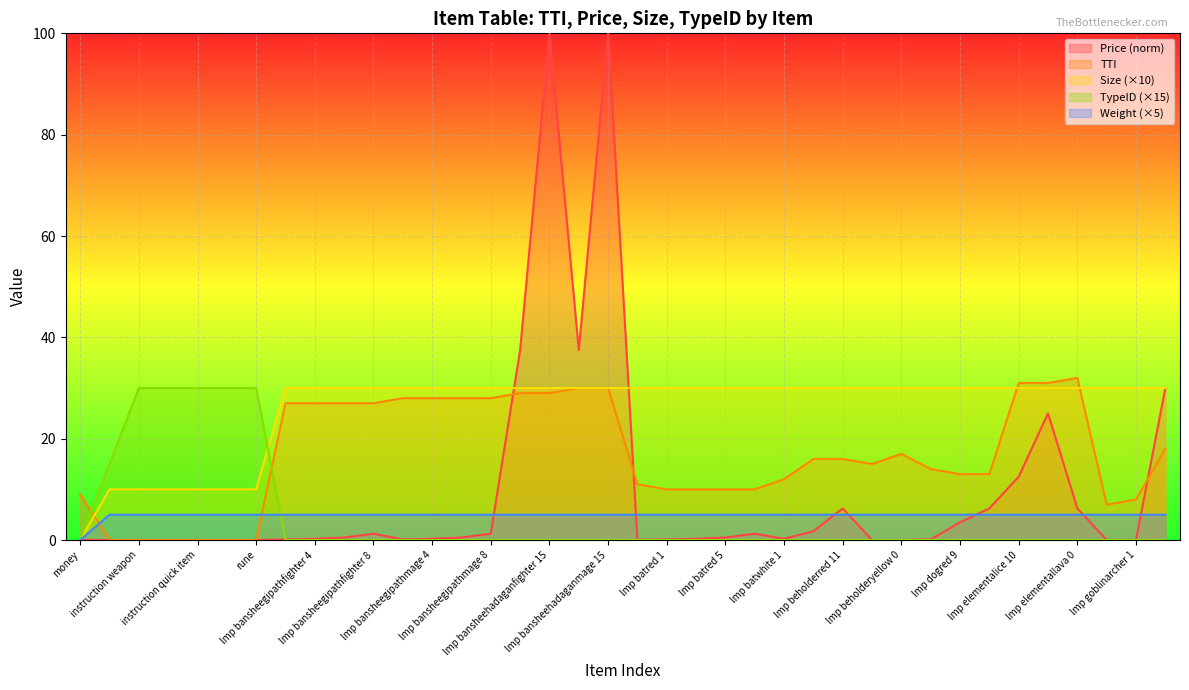

Reading right to left, what are all the values shown in this chart?

Price (norm): 30.0	0.0	0.0	6.2	25.0	12.5	6.2	3.5	0.1	0.0	0.0	6.2	1.8	0.2	1.2	0.5	0.2	0.1	0.1	100.0	37.5	100.0	37.5	1.2	0.5	0.2	0.1	1.2	0.5	0.2	0.1	0.0	0.0	0.0	0.0	0.0	0.0	0.0
TTI: 18.0	8.0	7.0	32.0	31.0	31.0	13.0	13.0	14.0	17.0	15.0	16.0	16.0	12.0	10.0	10.0	10.0	10.0	11.0	30.0	30.0	29.0	29.0	28.0	28.0	28.0	28.0	27.0	27.0	27.0	27.0	0.0	0.0	0.0	0.0	0.0	0.0	9.0
Size (×10): 30.0	30.0	30.0	30.0	30.0	30.0	30.0	30.0	30.0	30.0	30.0	30.0	30.0	30.0	30.0	30.0	30.0	30.0	30.0	30.0	30.0	30.0	30.0	30.0	30.0	30.0	30.0	30.0	30.0	30.0	30.0	10.0	10.0	10.0	10.0	10.0	10.0	0.0
TypeID (×15): 0.0	0.0	0.0	0.0	0.0	0.0	0.0	0.0	0.0	0.0	0.0	0.0	0.0	0.0	0.0	0.0	0.0	0.0	0.0	0.0	0.0	0.0	0.0	0.0	0.0	0.0	0.0	0.0	0.0	0.0	0.0	30.0	30.0	30.0	30.0	30.0	15.0	0.0
Weight (×5): 5.0	5.0	5.0	5.0	5.0	5.0	5.0	5.0	5.0	5.0	5.0	5.0	5.0	5.0	5.0	5.0	5.0	5.0	5.0	5.0	5.0	5.0	5.0	5.0	5.0	5.0	5.0	5.0	5.0	5.0	5.0	5.0	5.0	5.0	5.0	5.0	5.0	0.0